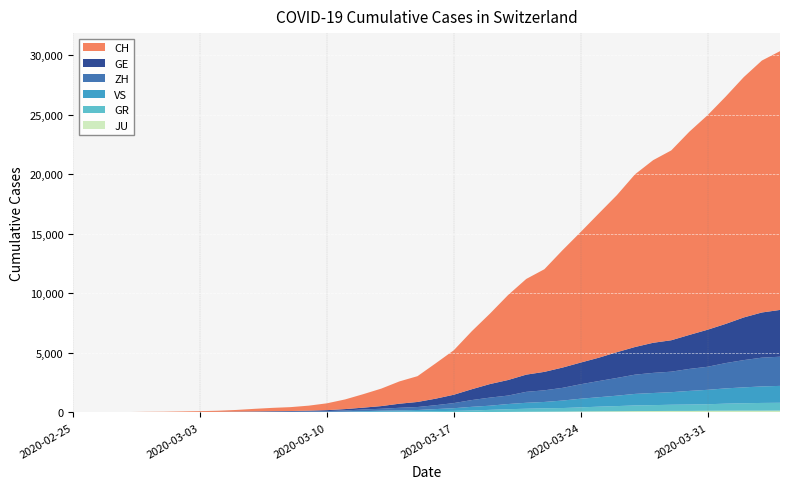

Reading left to right, extract all data points from this chart.

JU: 0	0	1	1	1	1	1	2	2	4	4	5	5	7	7	7	12	17	18	19	25	29	32	36	44	54	61	69	82	92	100	114	119	127	128	140	145	149	149	154
GR: 0	2	2	6	6	6	9	9	12	14	16	17	18	18	22	31	43	53	56	71	84	101	128	182	226	258	284	300	343	393	433	474	495	519	535	547	592	622	649	657
VS: 0	0	0	1	1	2	3	3	4	5	6	7	12	17	22	30	53	76	98	115	172	225	312	349	436	498	535	628	728	793	874	968	1017	1055	1144	1211	1282	1334	1385	1418
ZH: 0	0	2	2	6	7	10	13	15	23	29	34	40	49	62	101	140	163	218	250	326	429	568	679	711	919	978	1067	1213	1357	1489	1616	1690	1722	1848	1936	2125	2289	2417	2450
GE: 0	1	1	4	8	9	10	13	15	20	29	42	44	59	79	112	153	224	343	425	549	701	911	1139	1307	1445	1549	1703	1820	1960	2161	2322	2527	2638	2855	3109	3289	3582	3793	3928
CH: 0	4	8	19	29	35	49	68	96	143	218	279	327	420	574	809	1130	1467	1872	2165	2965	3734	4877	5917	7138	8035	8618	9854	10961	12108	13188	14501	15334	15941	17065	18010	19082	20180	21154	21728